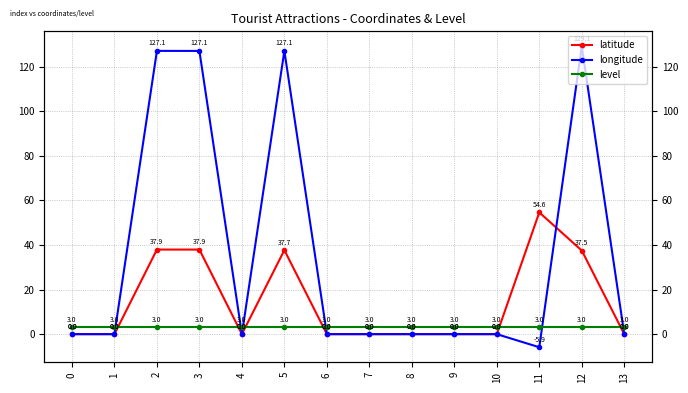

At which category is the sum across all series the highest?

12